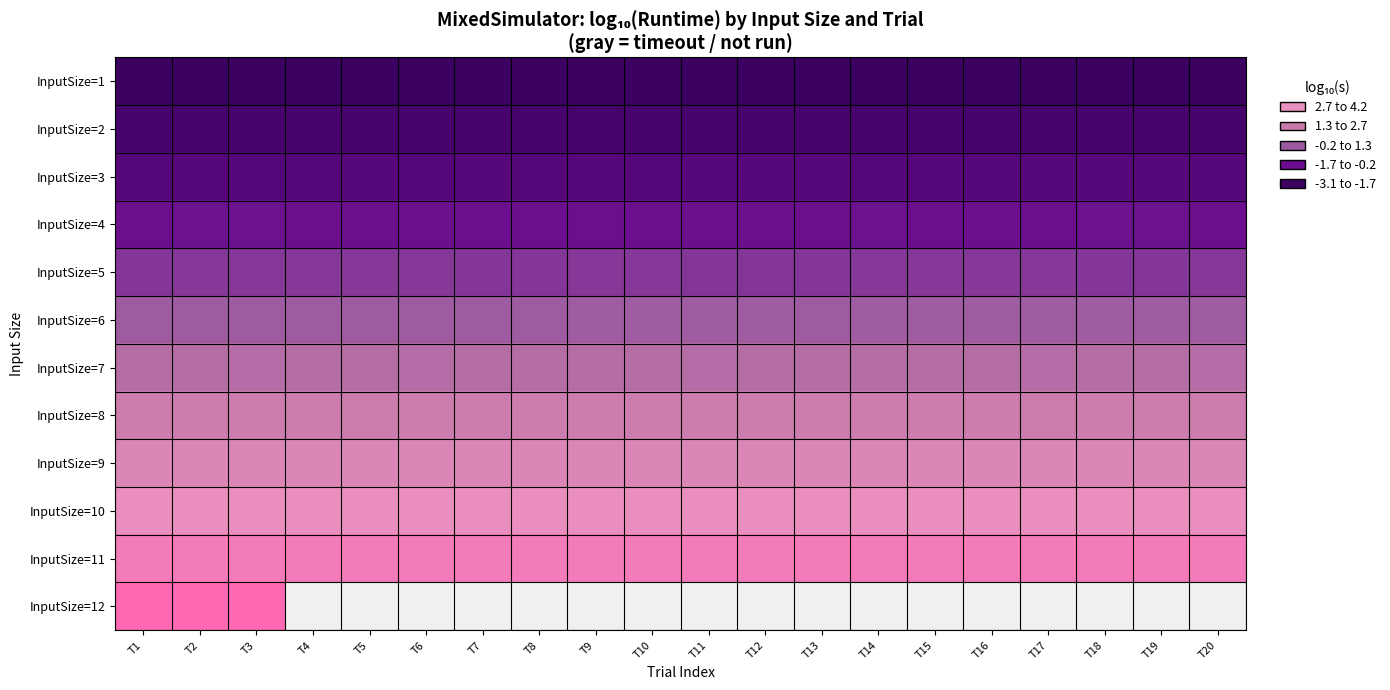

How many distinct data groups are displayed?

12